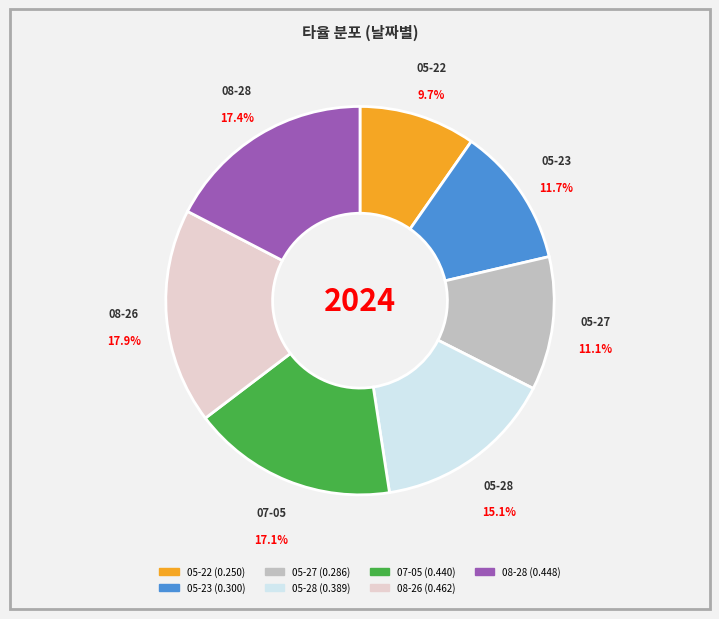

How many segments does this pie chart have?

7